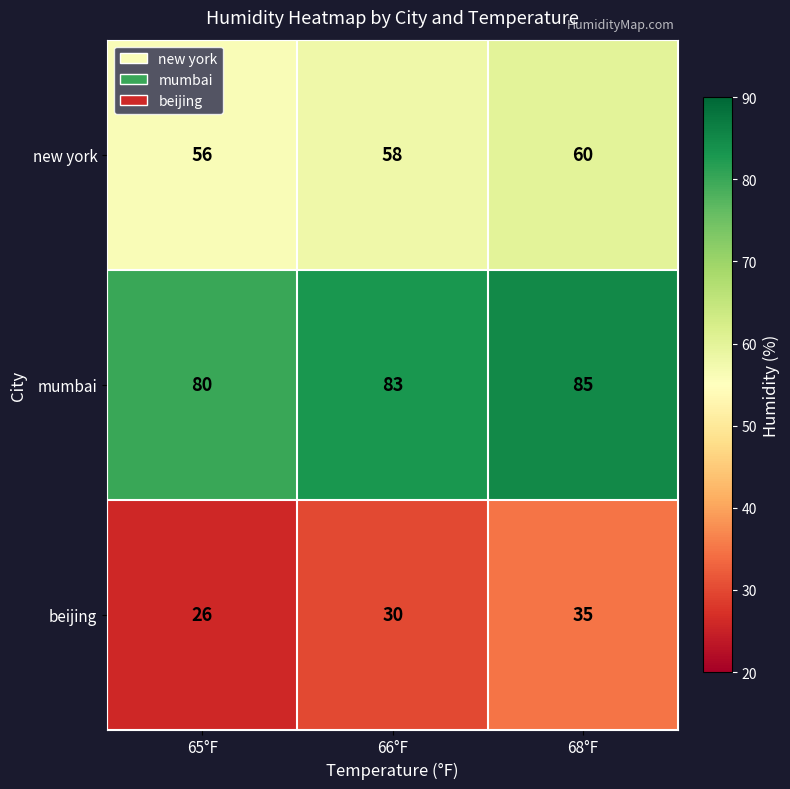

What is the sum of all new york values?

174